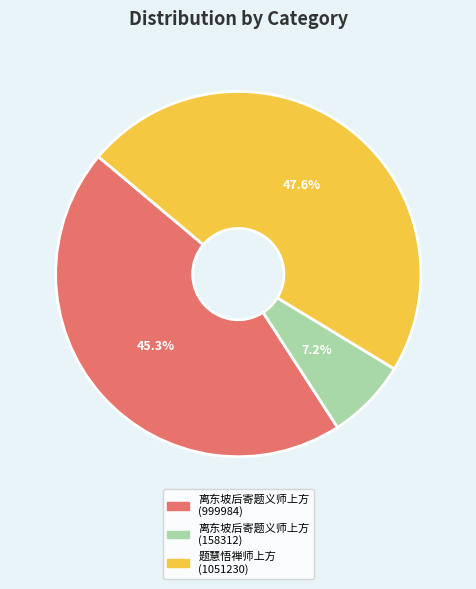

Between 离东坡后寄题义师上方 (999984) and 离东坡后寄题义师上方 (158312), which is larger?

离东坡后寄题义师上方 (999984)